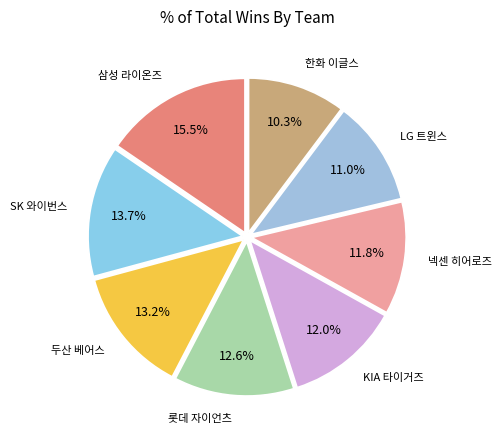

Count the number of slices in the pie.

8